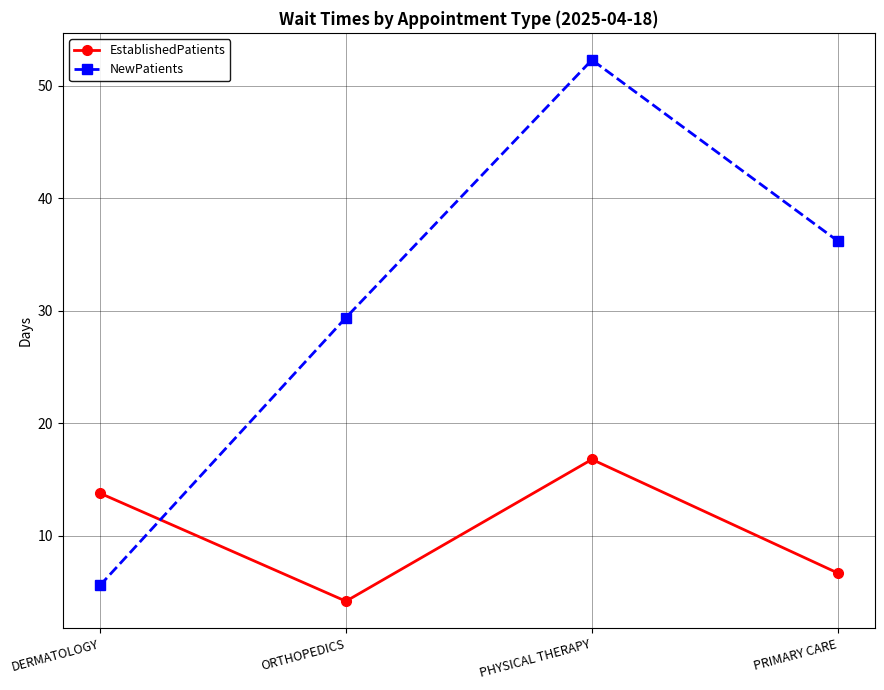

What is the sum of all NewPatients values?

123.5